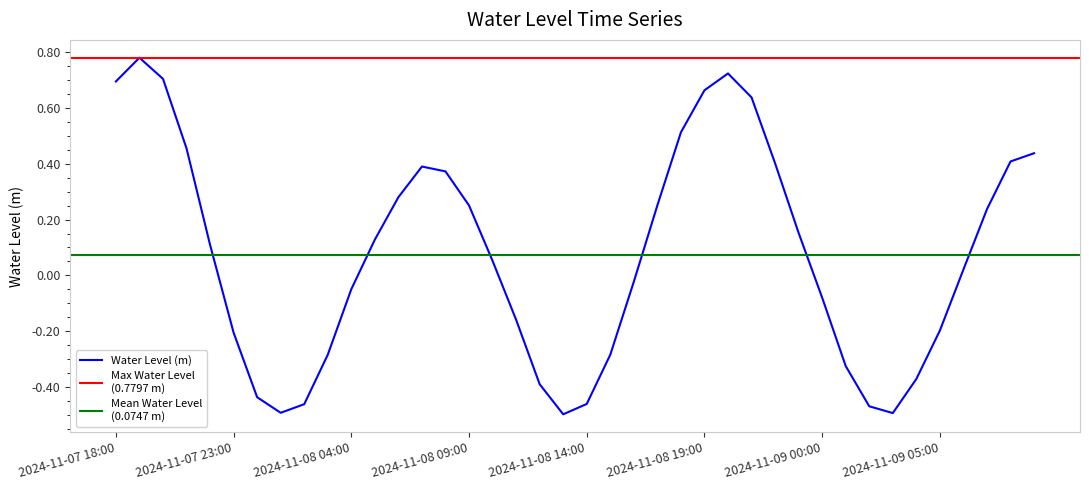

Is it true that the value at 2024-11-09 05:00 is -0.2?

True